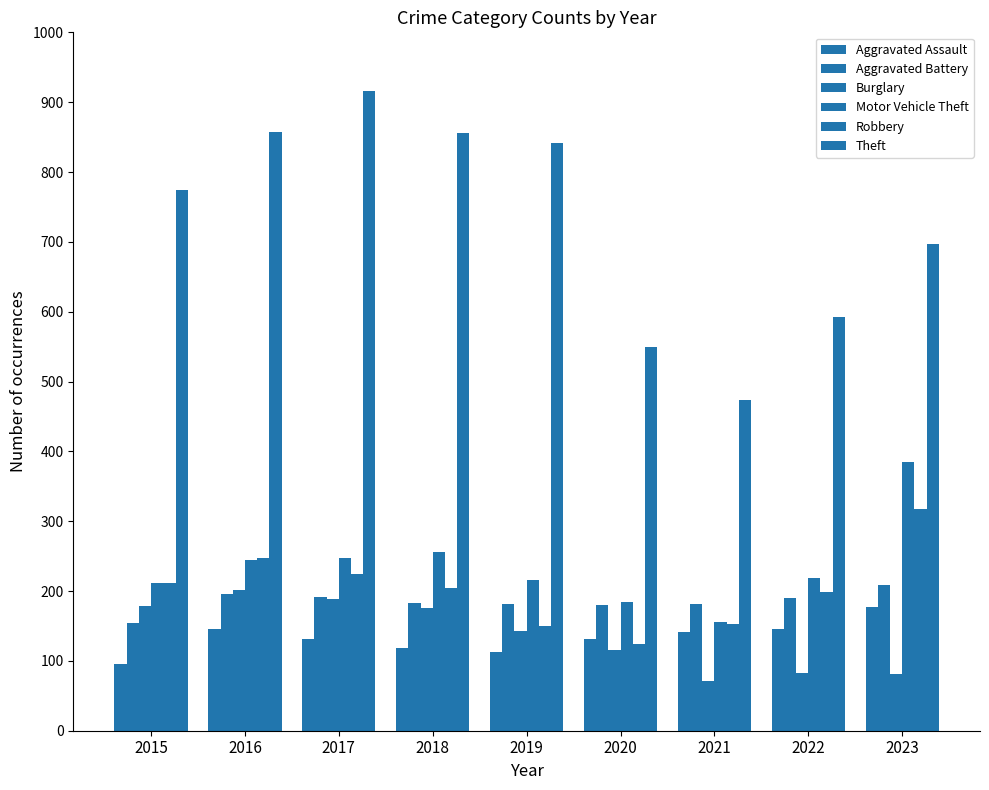

How many distinct data groups are displayed?

6